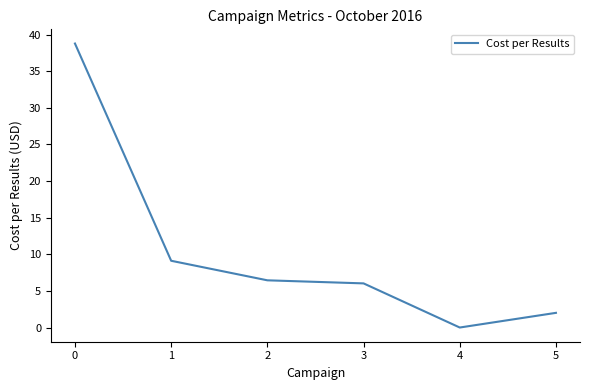

What is the difference between the second highest and second lowest values?

7.1